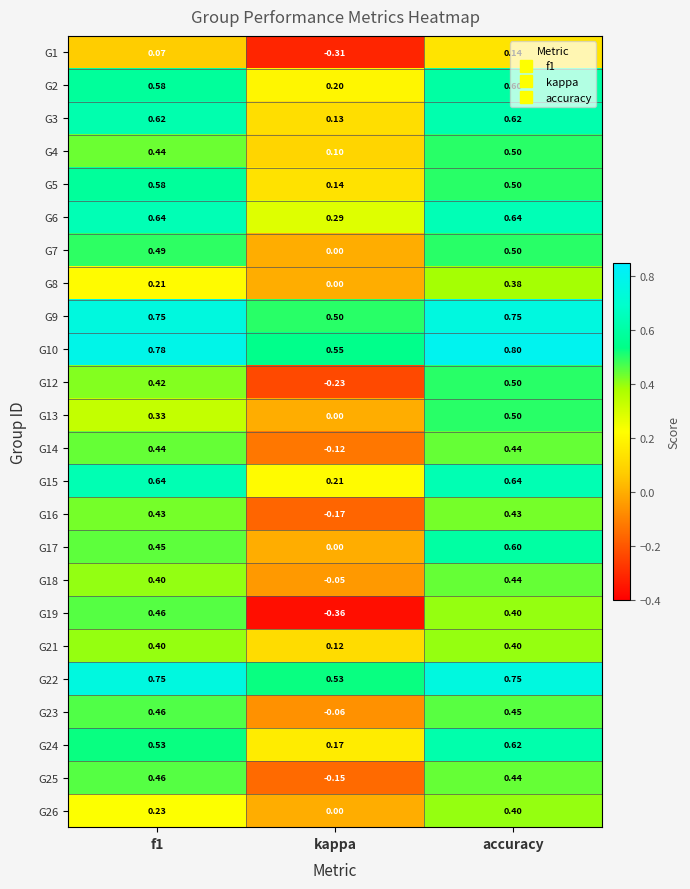

At which category is the sum across all series the highest?

accuracy